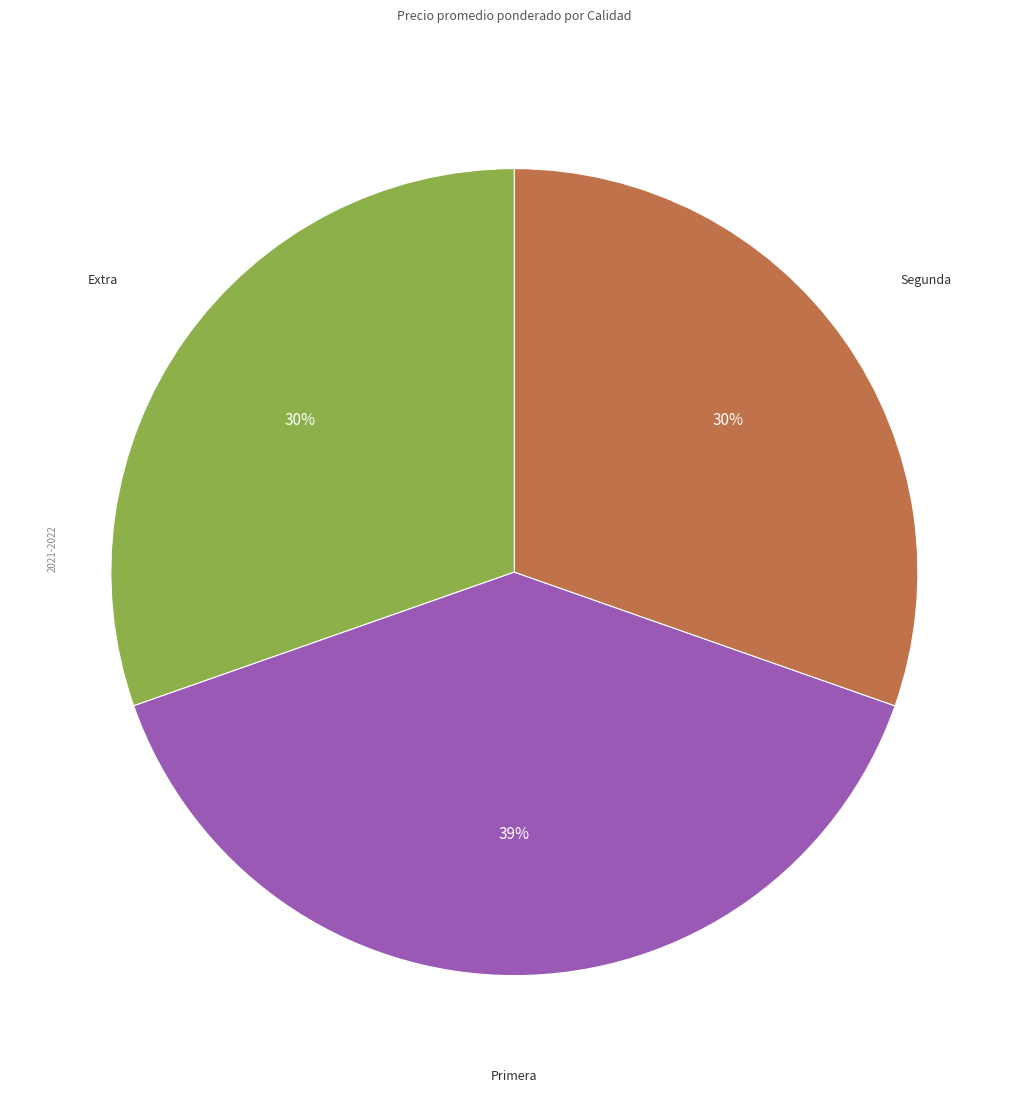

To the nearest percent, what is the average slice percentage?

33%